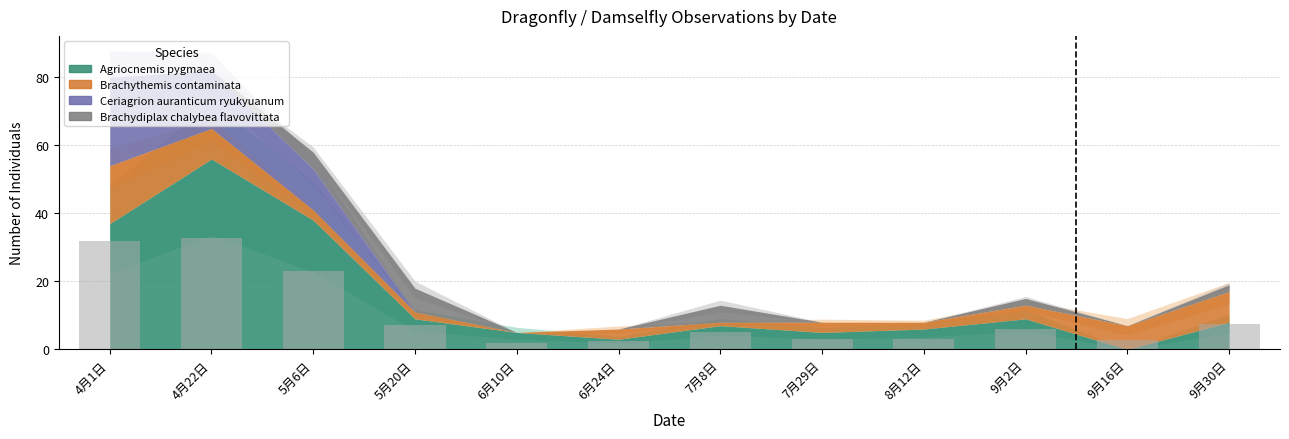

Which has a higher value, 5月6日 or 9月30日?

5月6日